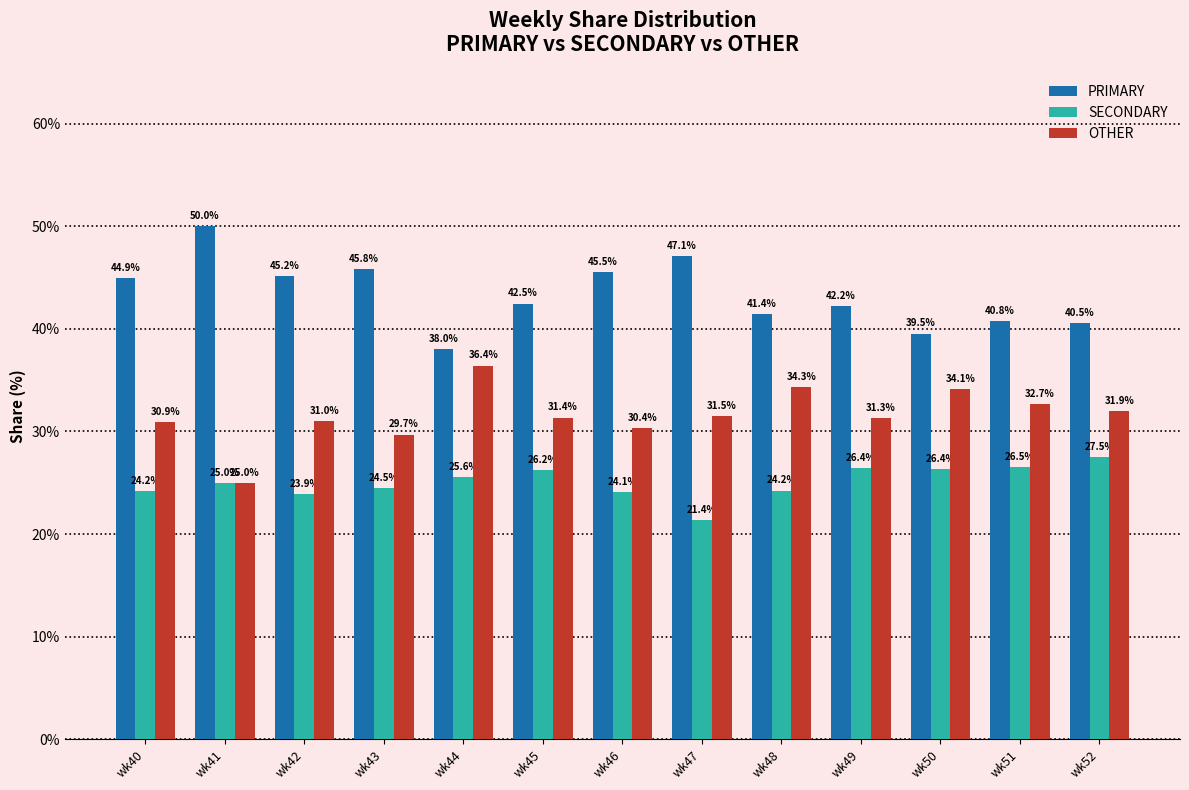

What value does the PRIMARY series have at wk48?

41.4